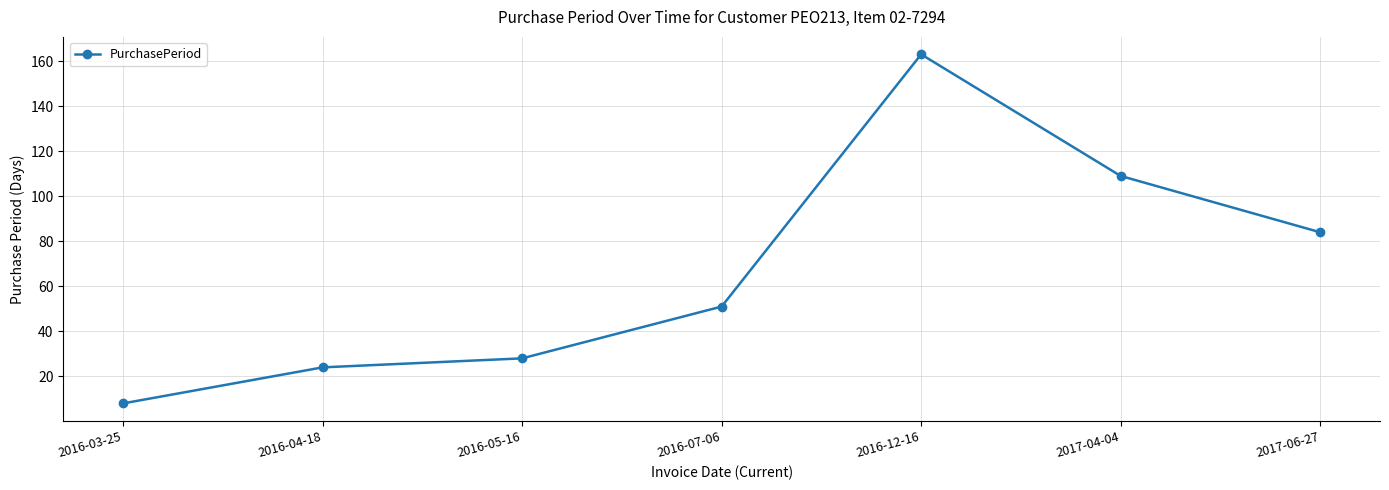

The chart shows a value of 51 at 2016-07-06. True or false?

True